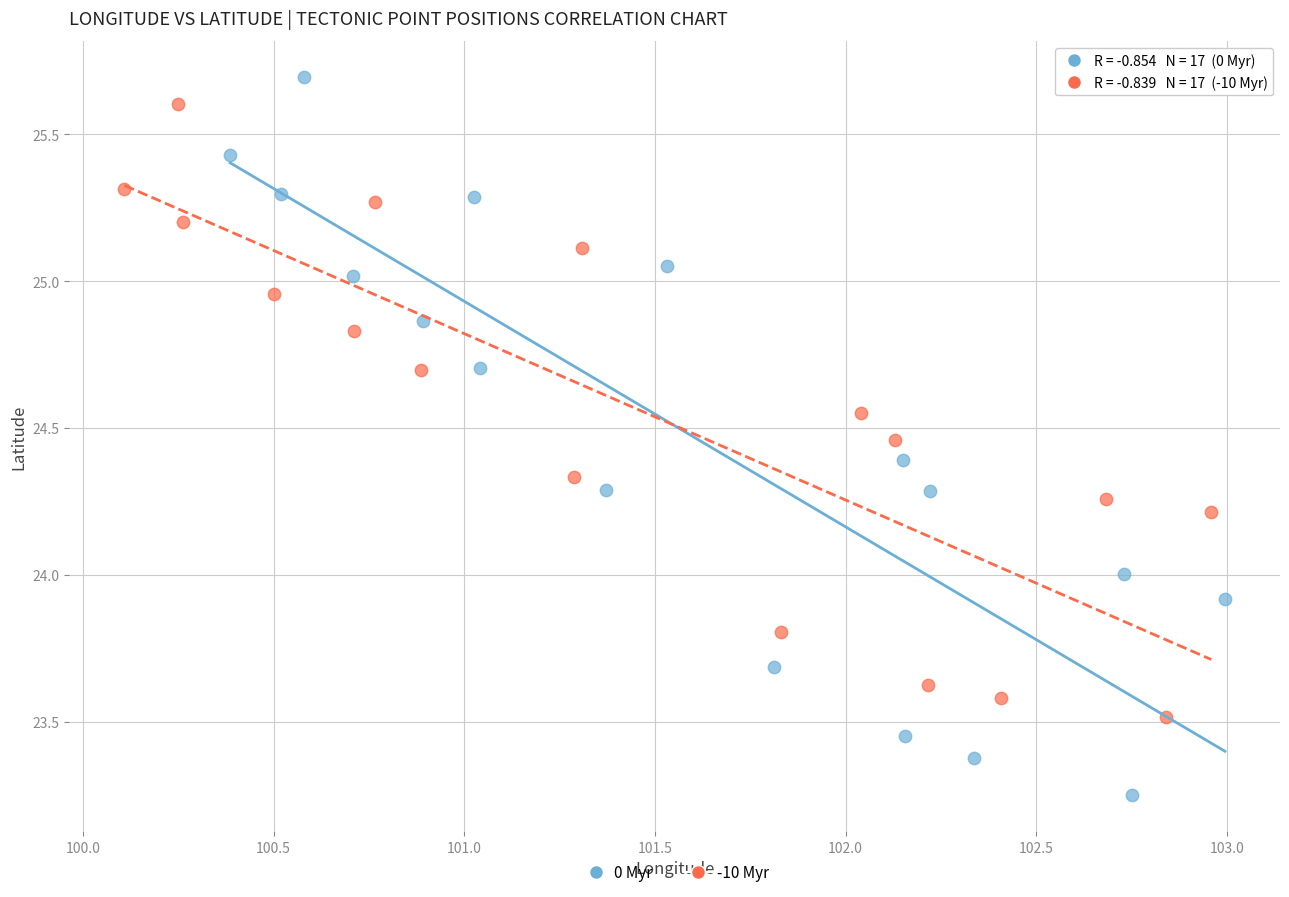

Which series has the largest Y range (max minus min)?

0 Myr